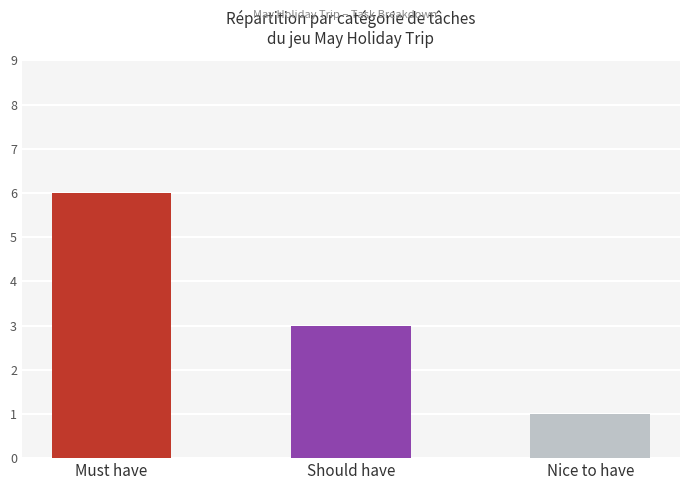

True or false: the data shows 1 at Nice to have.

True